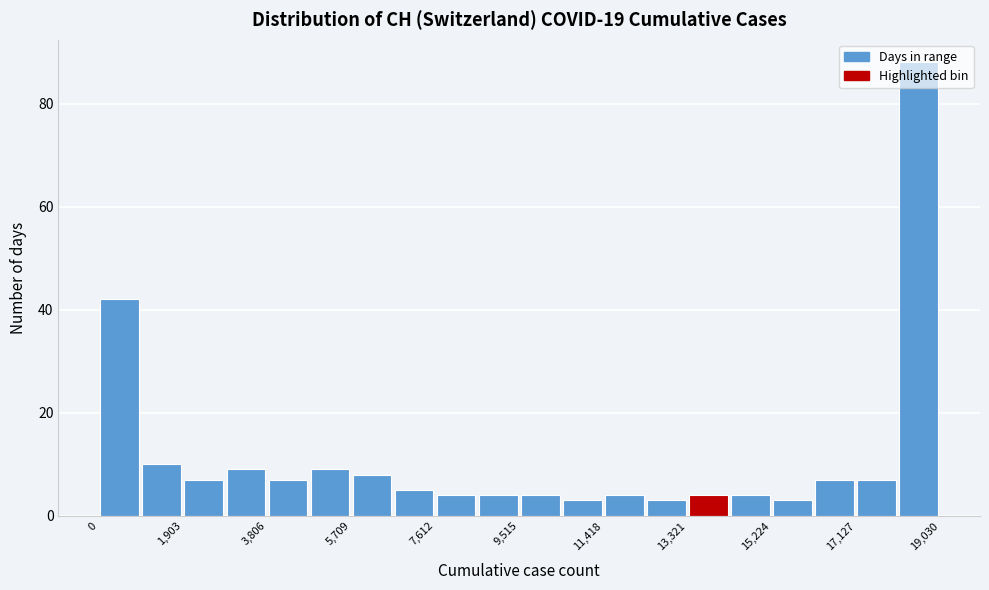

Reading left to right, transcribe this chart: for each bar, give the range it covers on the x-axis and its height. Neither the bar edges nor the heights are printed on the chart, so give them approximately, as read against the axes.

0 to 1000: 42
1000 to 2000: 10
2000 to 2800: 8
2800 to 3800: 10
3800 to 4800: 8
4800 to 5800: 10
5800 to 6600: 8
6600 to 7600: 6
7600 to 8600: 4
8600 to 9600: 4
9600 to 10400: 4
10400 to 11400: 4
11400 to 12400: 4
12400 to 13400: 4
13400 to 14200: 4
14200 to 15200: 4
15200 to 16200: 4
16200 to 17200: 8
17200 to 18000: 8
18000 to 19000: 88